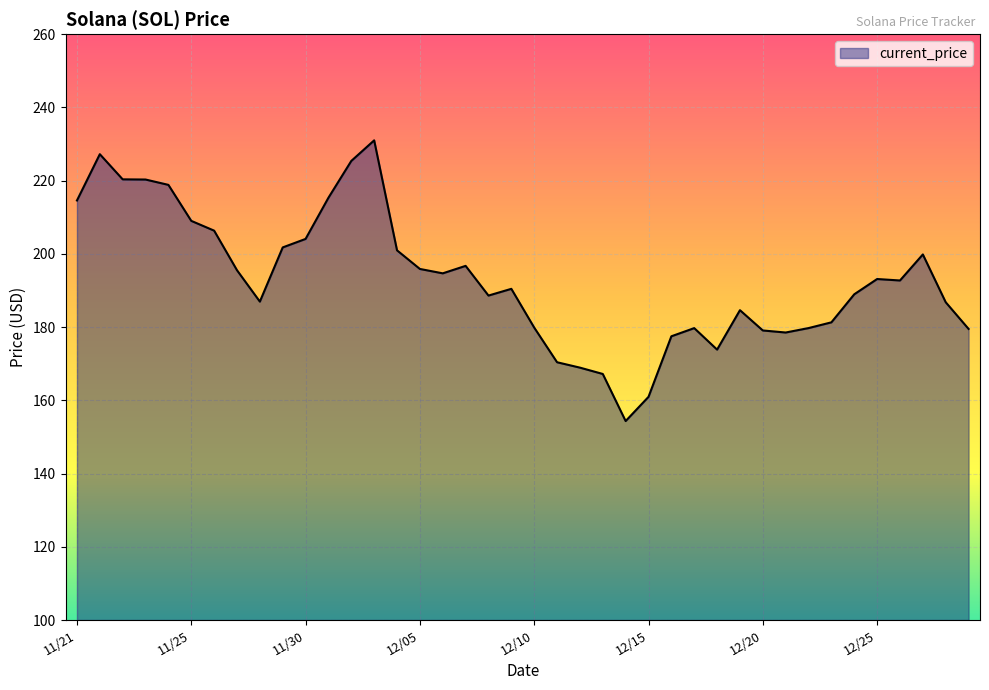

What is the difference between the maximum and minimum values?

76.7